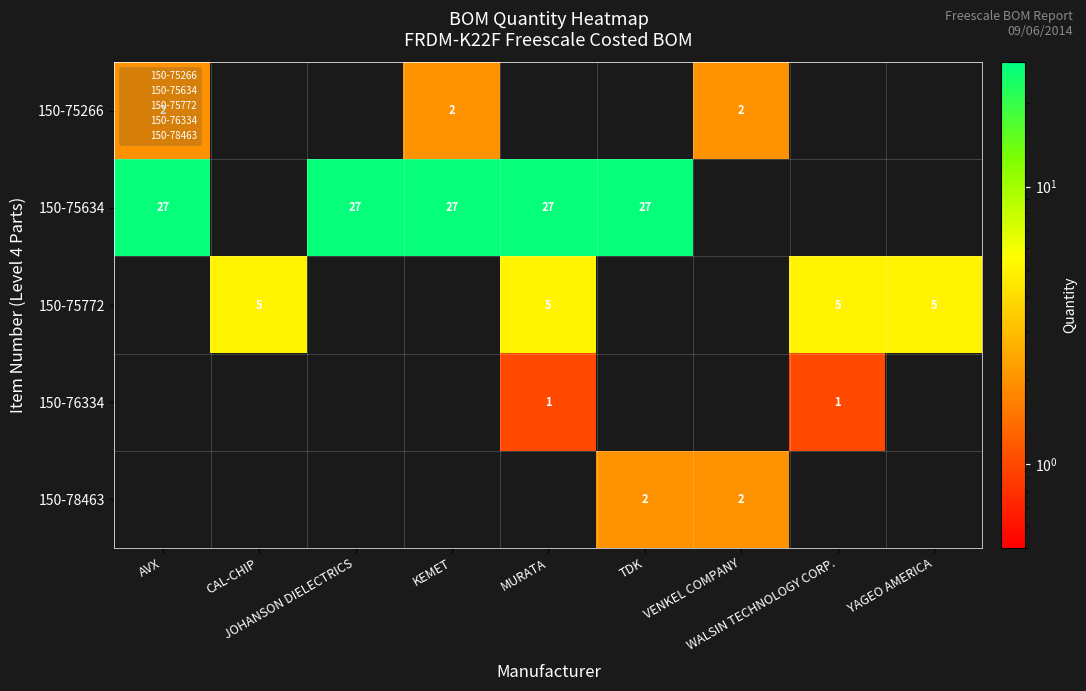

At how many categories does at least one series exceed 9?

5